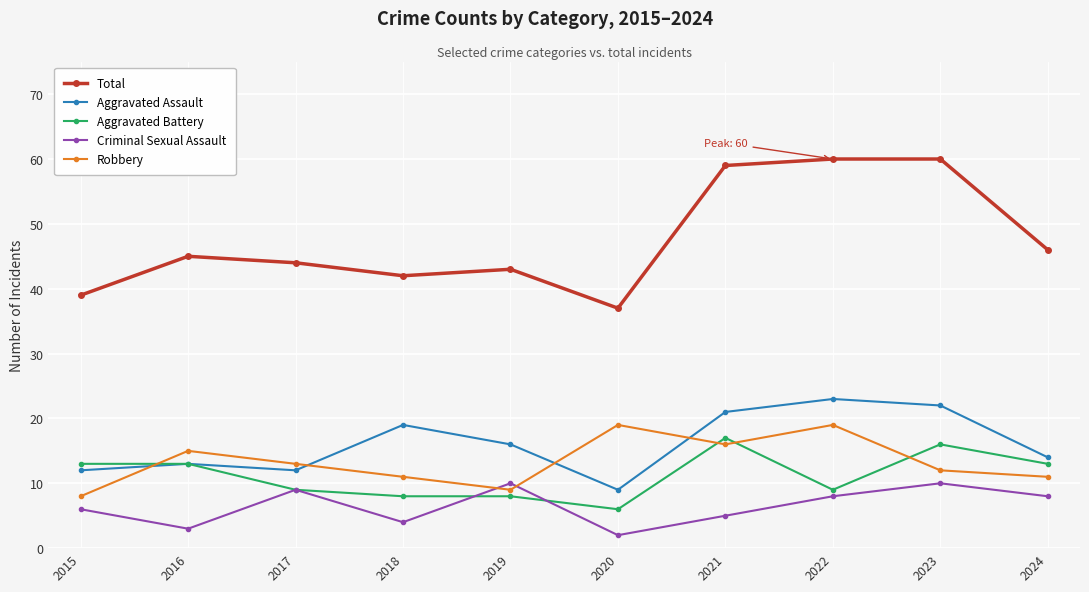

What is the maximum value for Total?

60